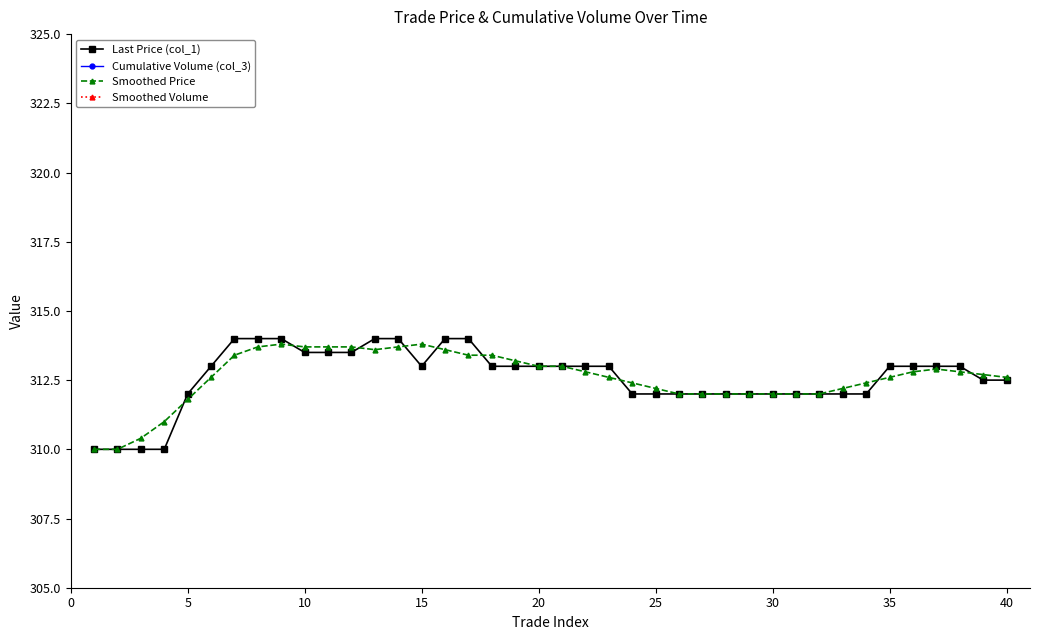

What is the difference between the second highest and minimum values in the Smoothed Price series?

3.8